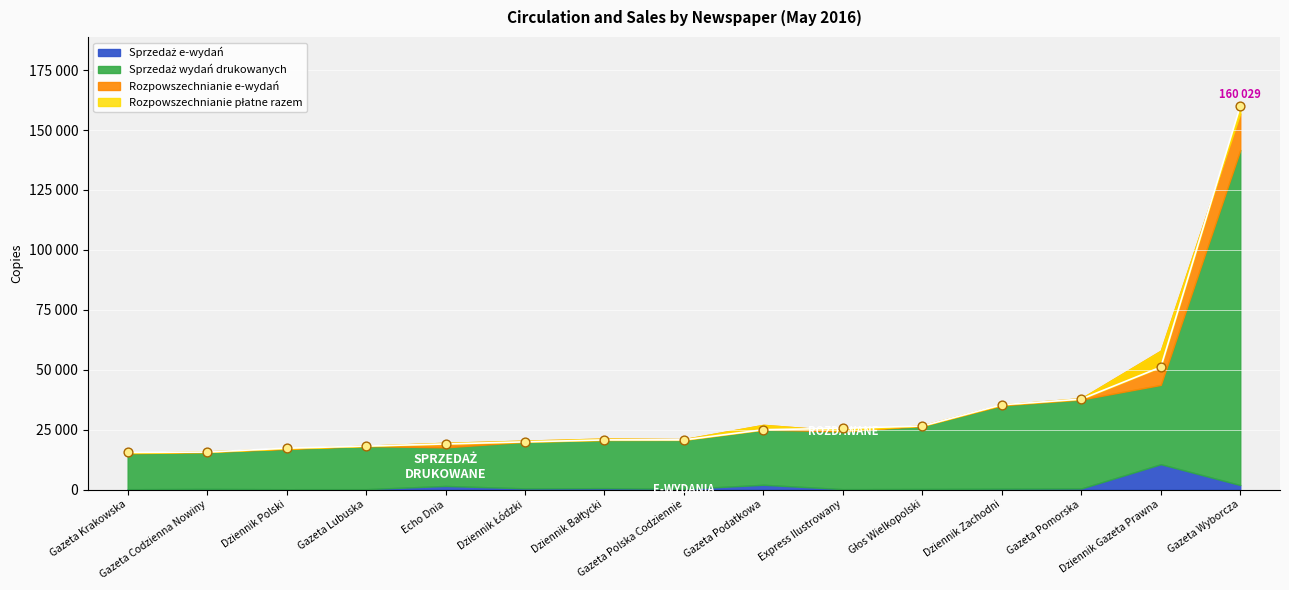

At which category is the sum across all series the highest?

Gazeta Wyborcza